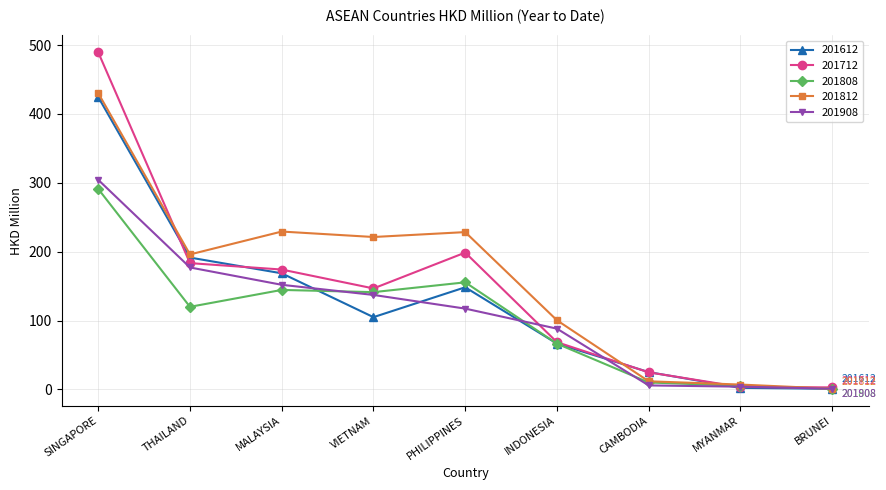

True or false: 201812 has a value of 7.0 at MYANMAR.

True